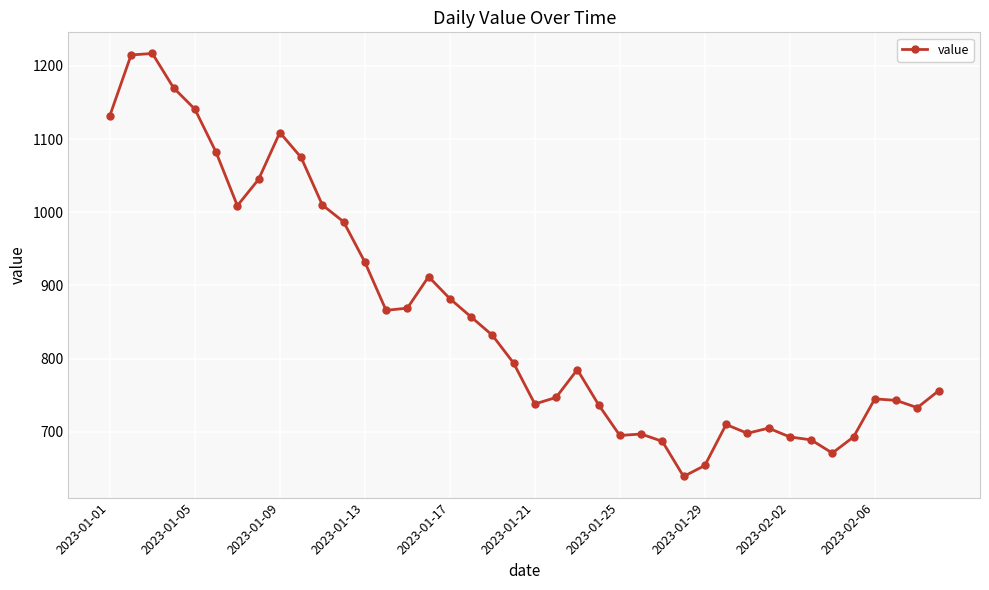

What is the value of the 30th point from the left?

710